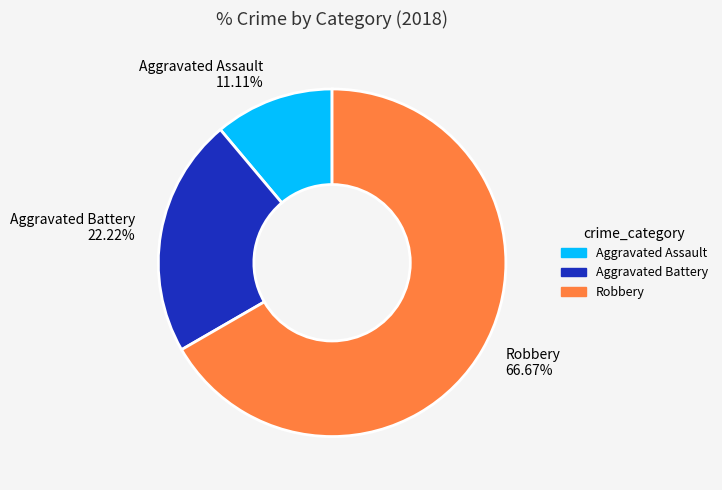

How many segments does this pie chart have?

3